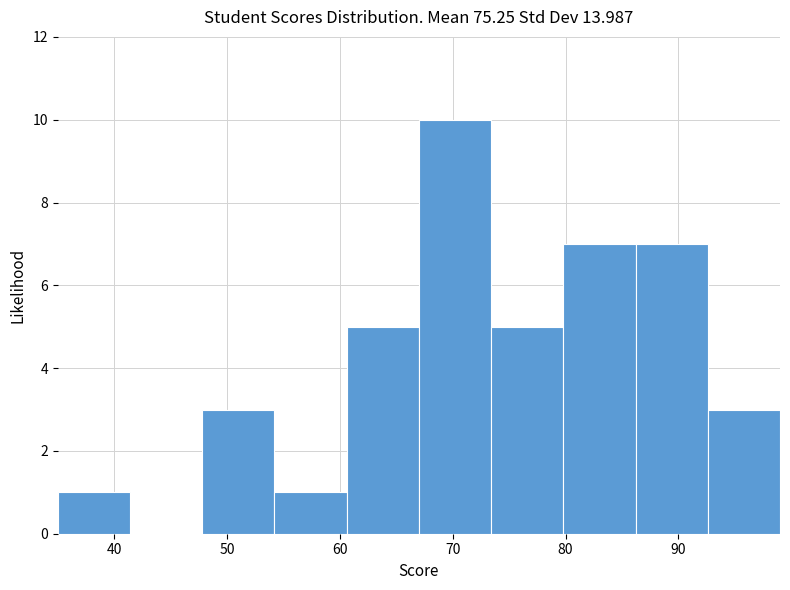

Reading left to right, transcribe this chart: for each bar, give the range it covers on the x-axis and its height. Neither the bar edges nor the heights are printed on the chart, so give them approximately, as read against the axes.

35.0 to 41.4: 1
41.4 to 47.8: 0
47.8 to 54.2: 3
54.2 to 60.6: 1
60.6 to 67.0: 5
67.0 to 73.4: 10
73.4 to 79.8: 5
79.8 to 86.2: 7
86.2 to 92.6: 7
92.6 to 99.0: 3